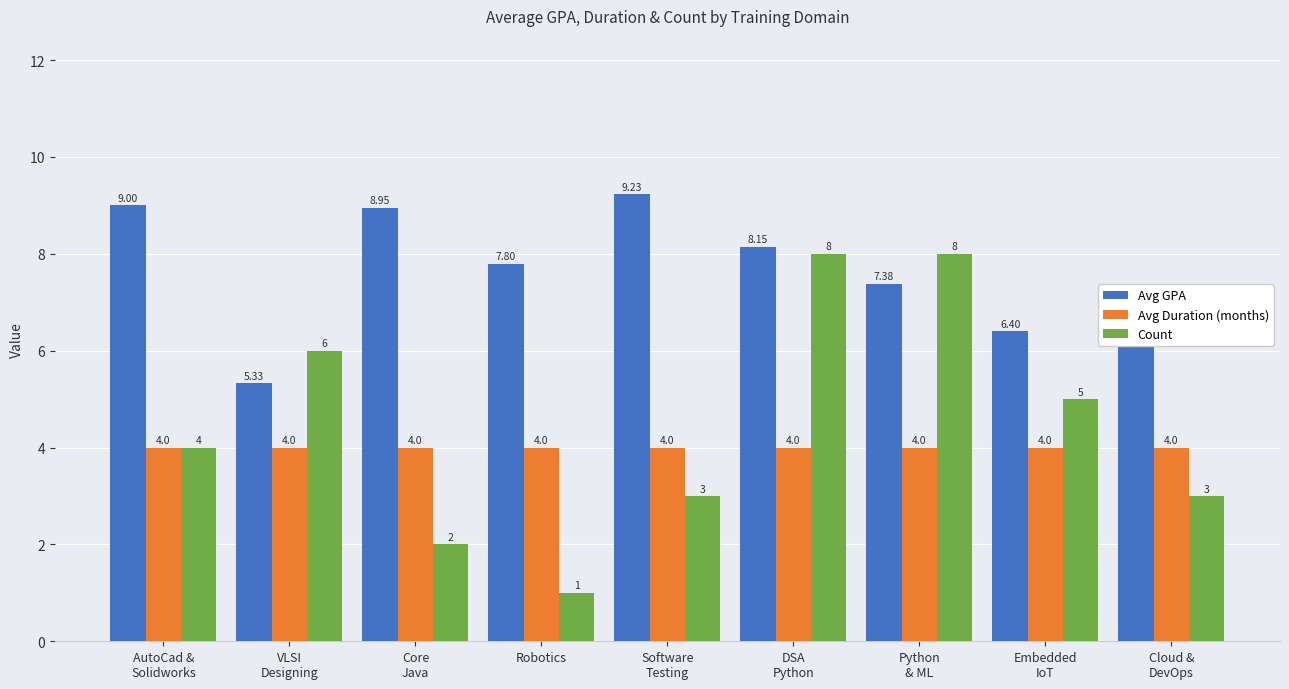

Rank the series by their maximum value, from highest to lowest.

Avg GPA, Count, Avg Duration (months)